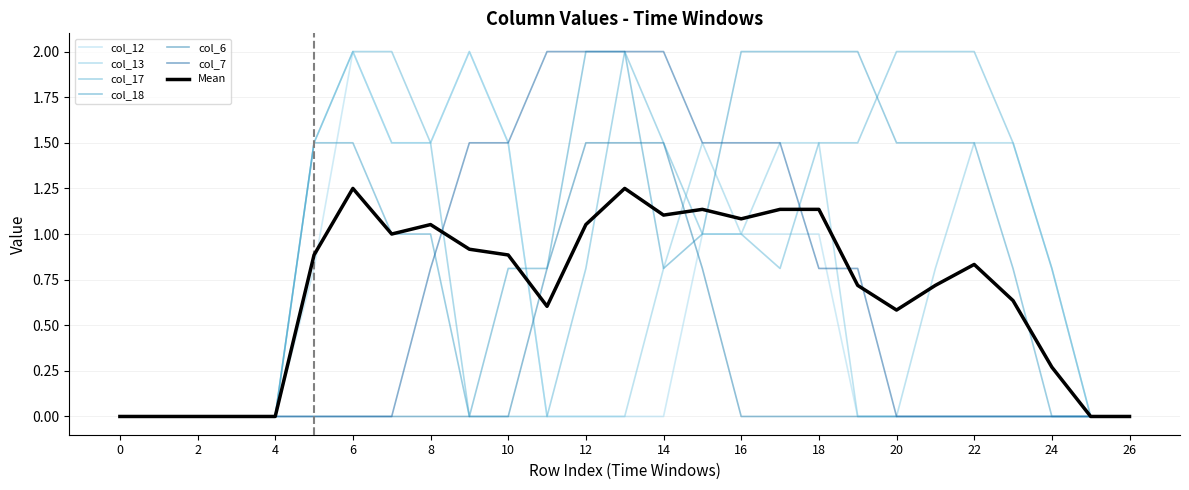

Rank the categories by col_7 value from highest to lowest.

row_11, row_12, row_13, row_14, row_9, row_10, row_15, row_16, row_17, row_8, row_18, row_19, row_0, row_1, row_2, row_3, row_4, row_5, row_6, row_7, row_20, row_21, row_22, row_23, row_24, row_25, row_26